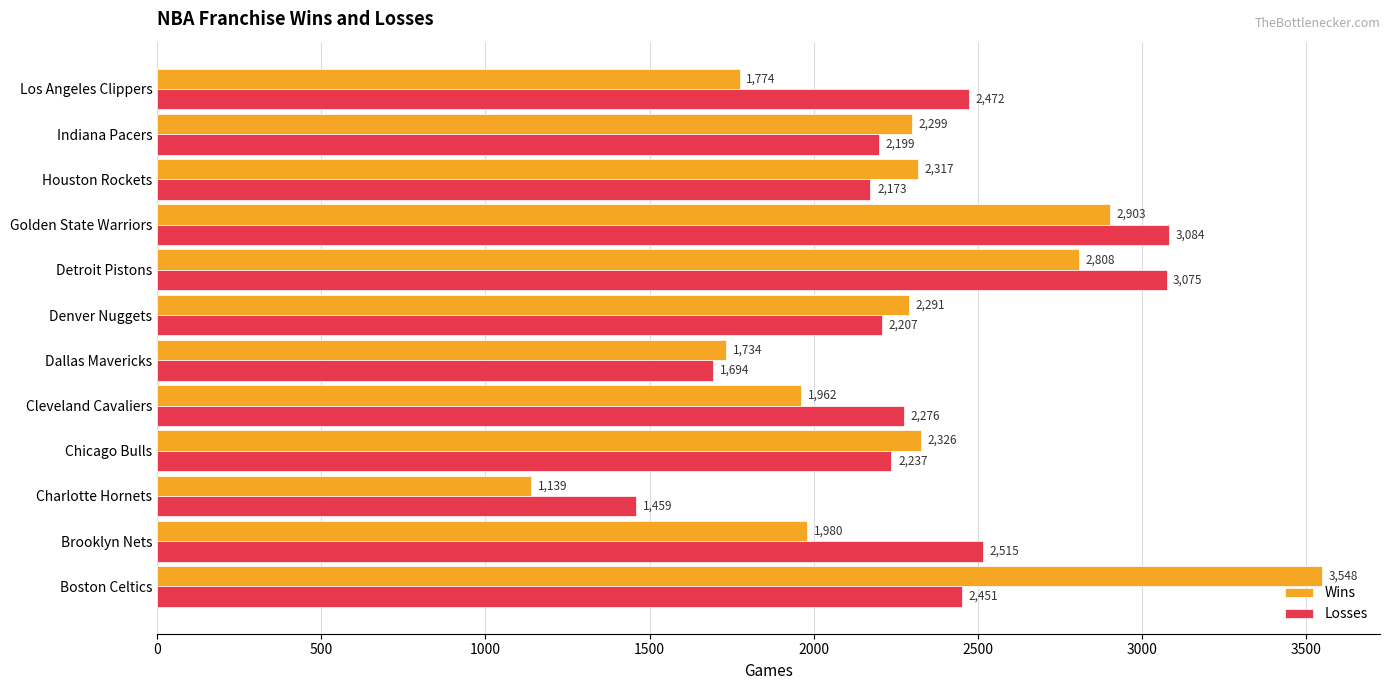

What is the average value of the Wins series?

2257